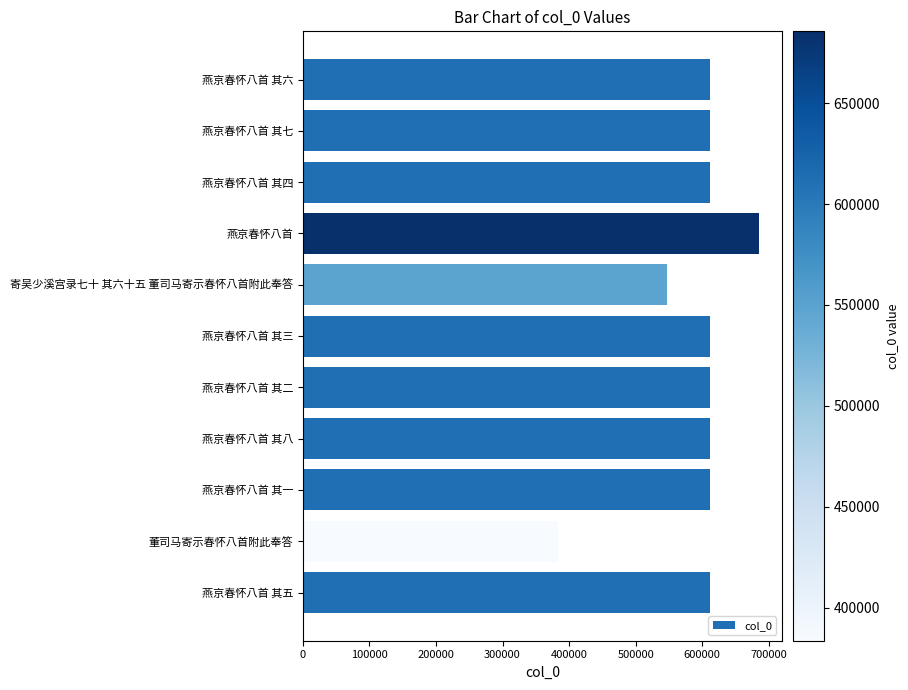

What is the approximate value at 燕京春怀八首 其一, to the nearest 50?

611650